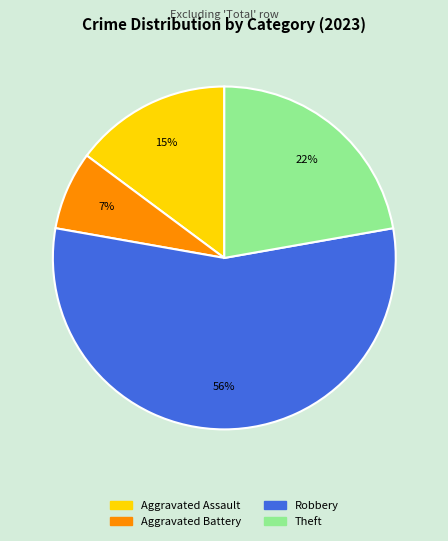

Is there any slice that represents more than half of the pie?

Yes